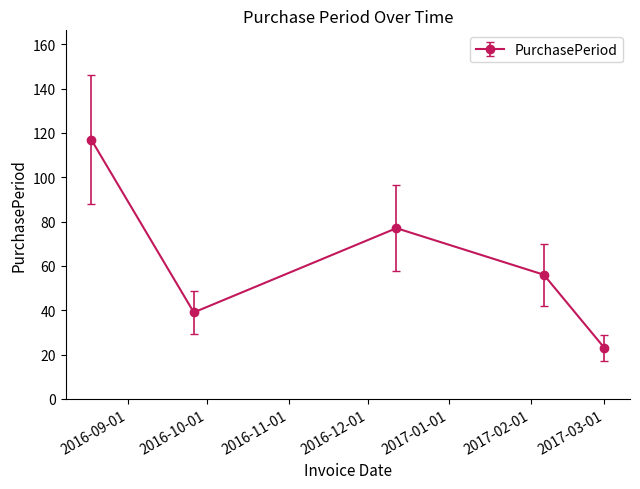

What is the sum of all values?

312